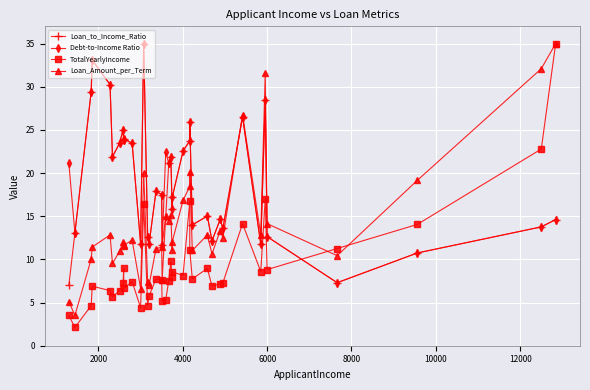

What is the average value of the Debt-to-Income Ratio series?

19.3